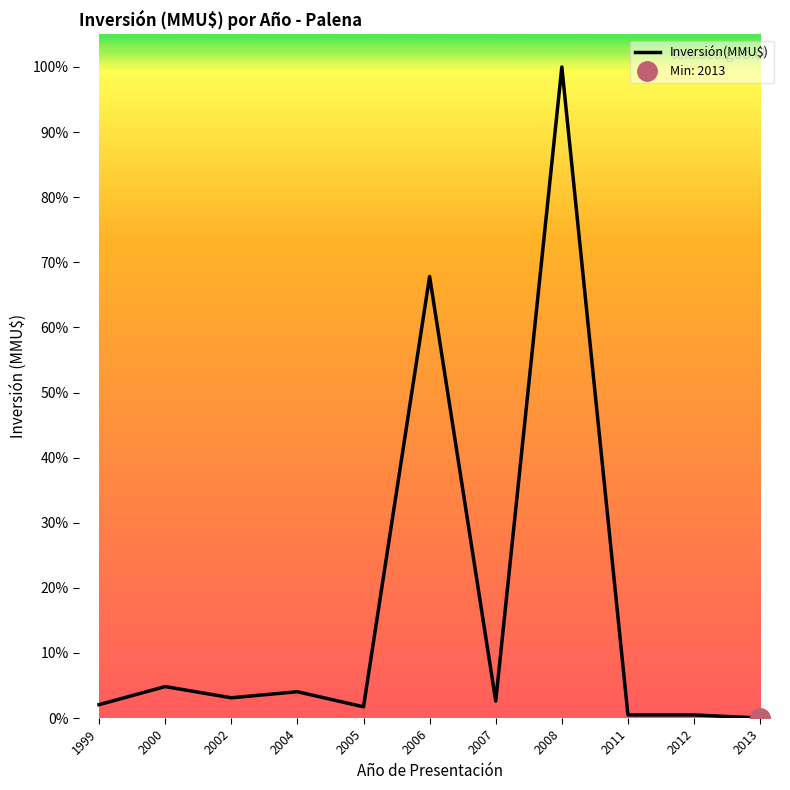

How many distinct data groups are displayed?

1